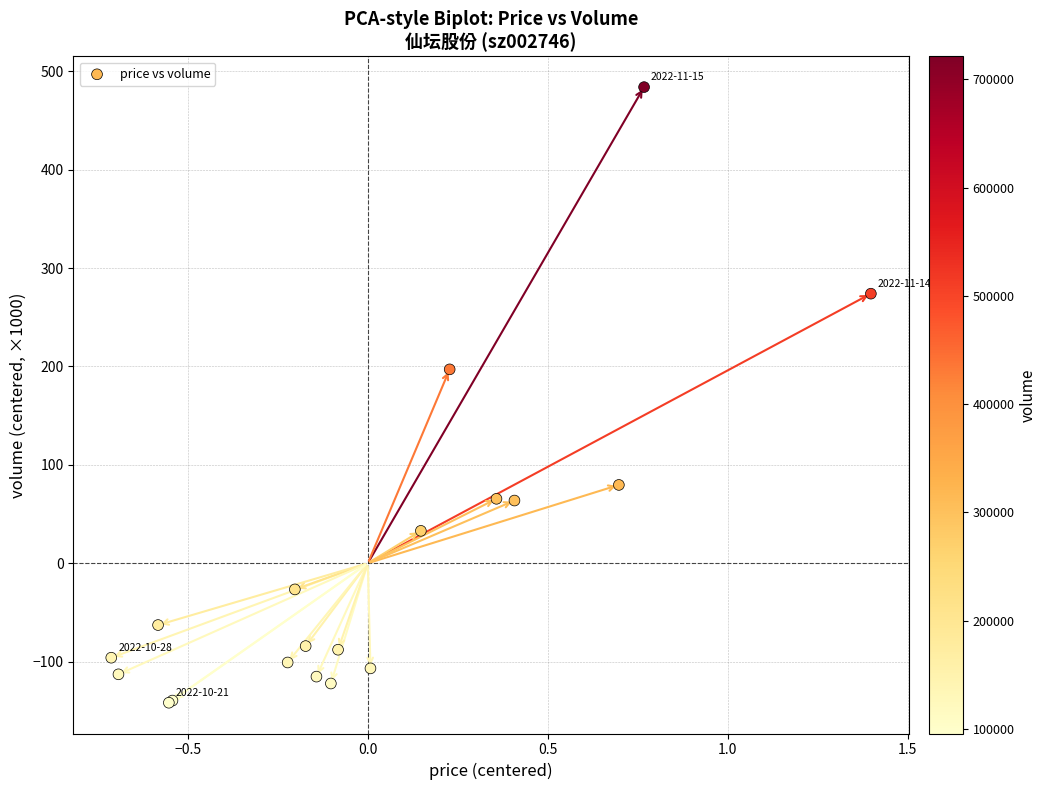

What Y value in the scatter plot is closest to 171?

197.0